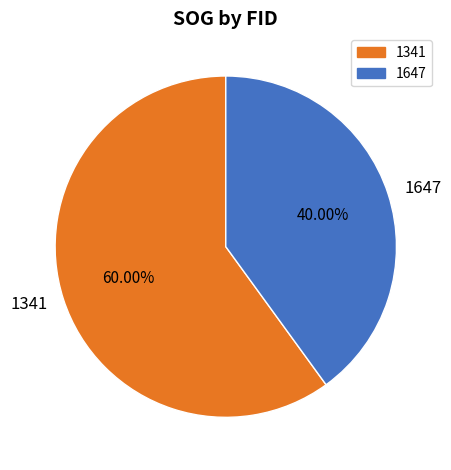

Do 1341 and 1647 together represent more than half of the pie?

Yes